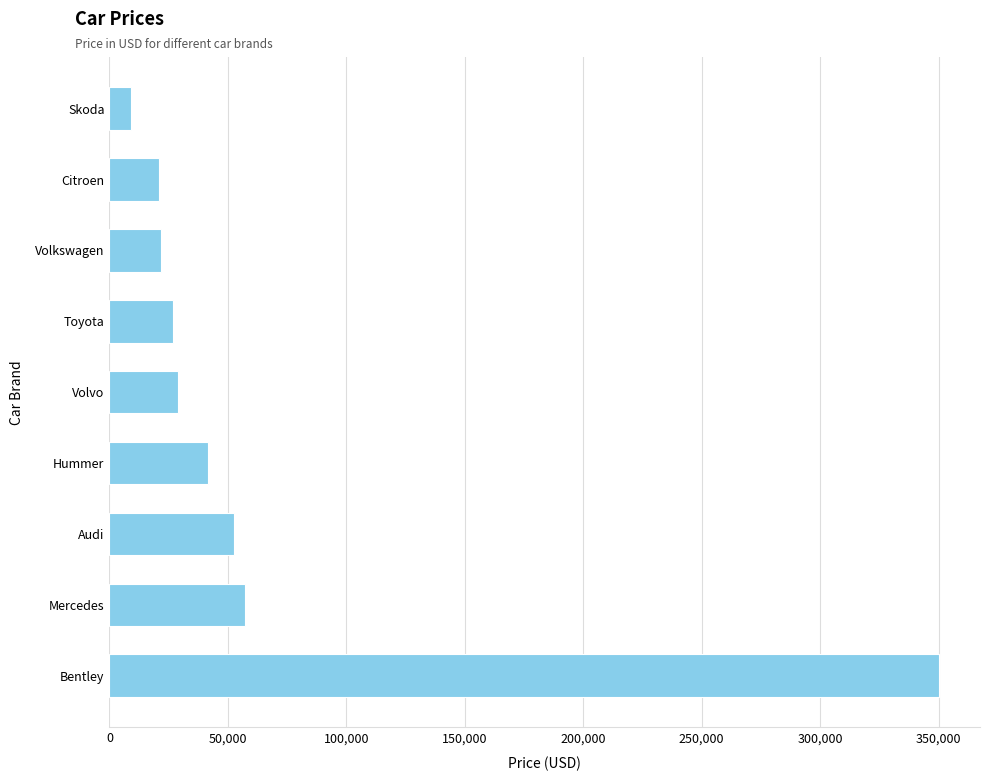

What is the ratio of the value at Bentley to the value at Volkswagen?

16.2